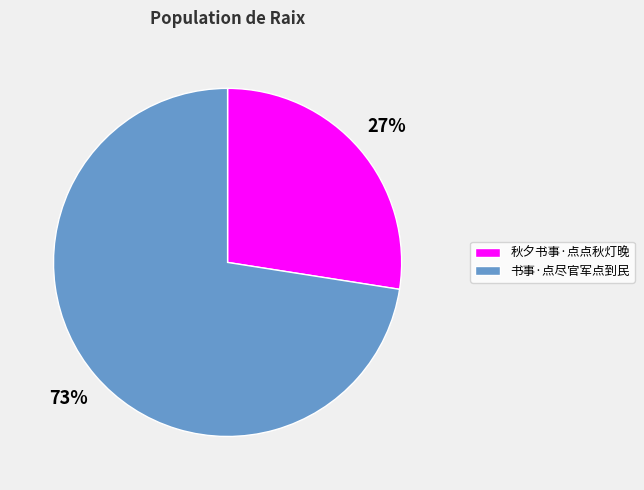

What percentage is the 书事·点尽官军点到民 slice, to the nearest percent?

73%